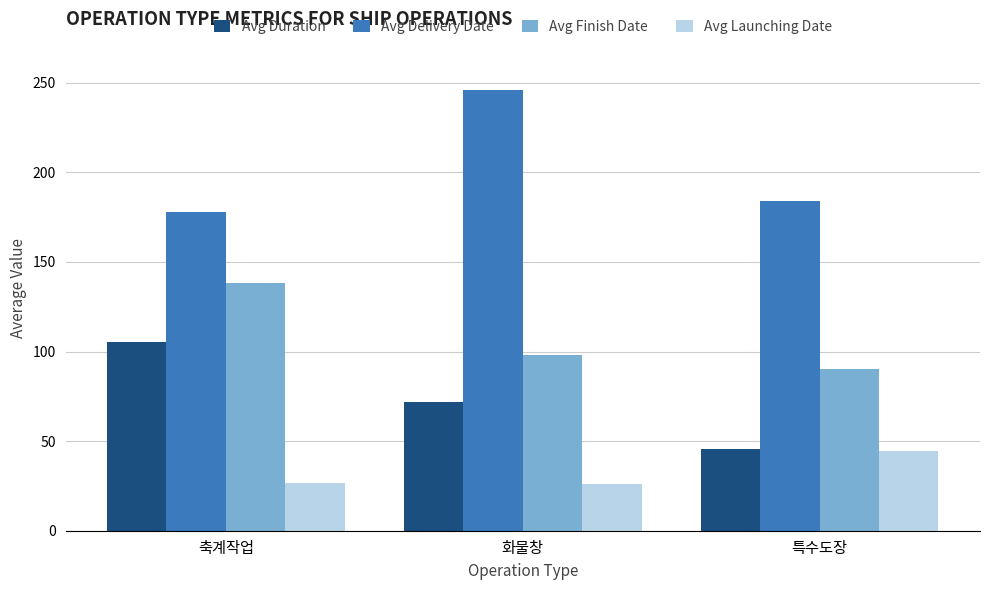

Which series has the largest range (max minus min)?

Avg Delivery Date